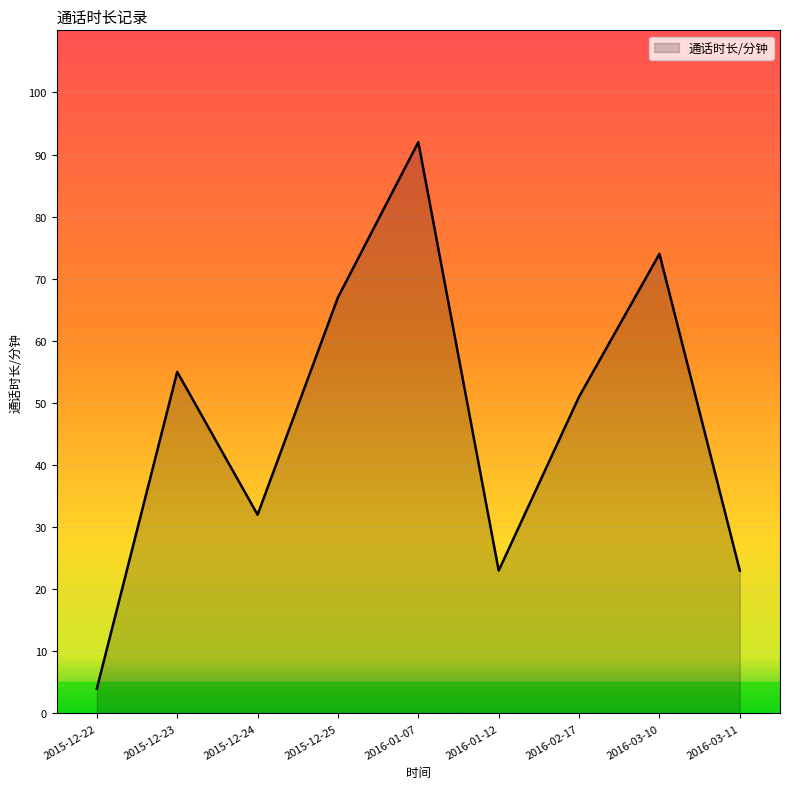

What is the difference between the maximum and minimum values?

88